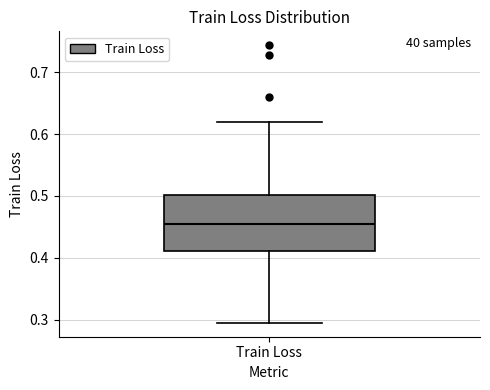

Read this box plot against the y-axis: the position of the median line, the range covered by the box, and the ends of both whiskers. The values are not printed on the chart, so give them approximately, as read against the axis.

median 0.45, box 0.41 to 0.50, whiskers 0.29 to 0.62